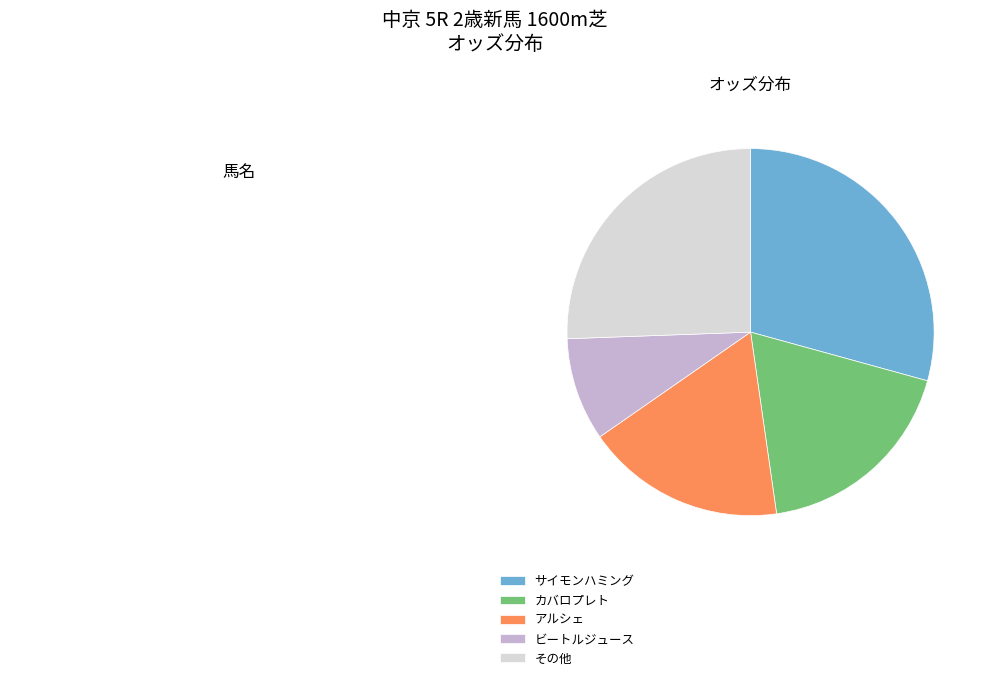

Count the number of slices in the pie.

5